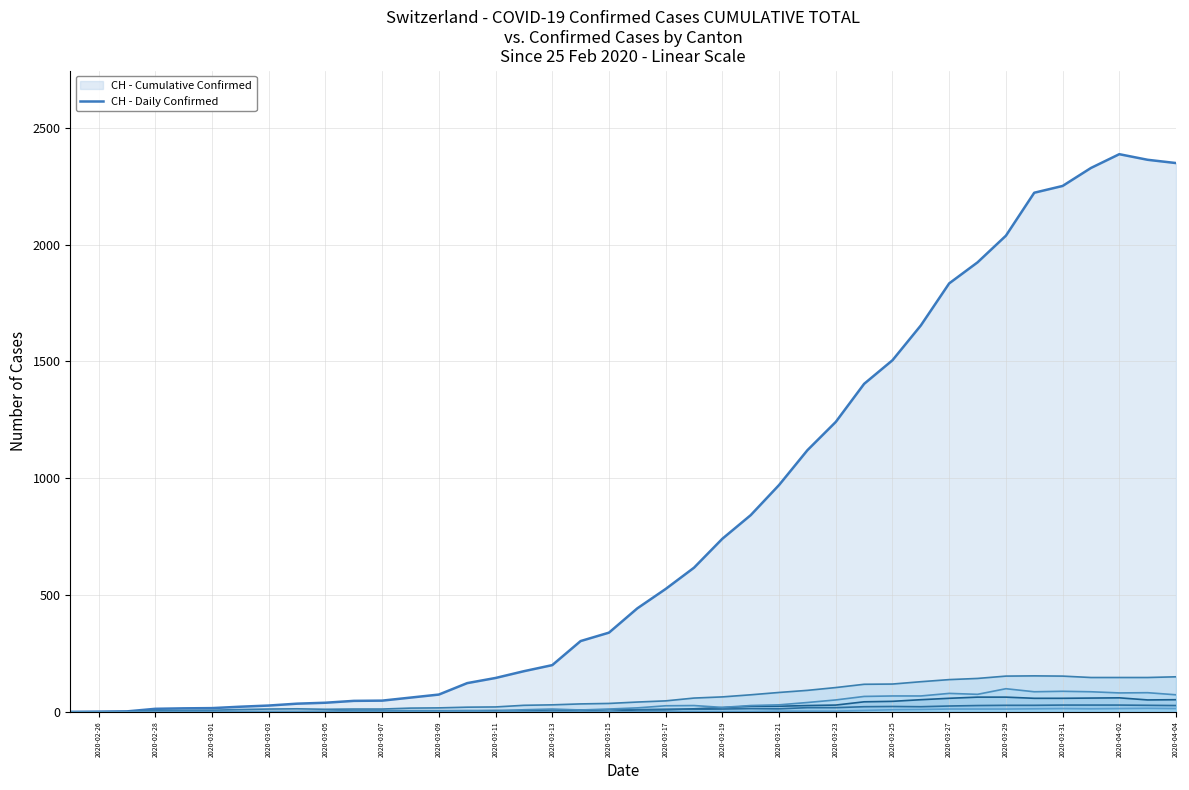

Is it true that CH - Daily Confirmed equals 79 at 2020-03-13?

False